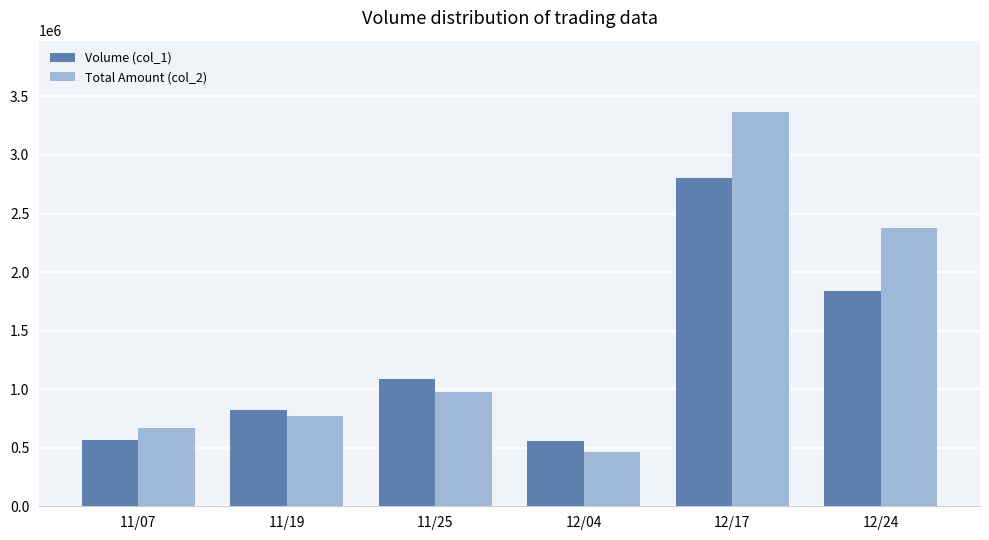

What are all the series names shown in the legend?

Volume (col_1), Total Amount (col_2)